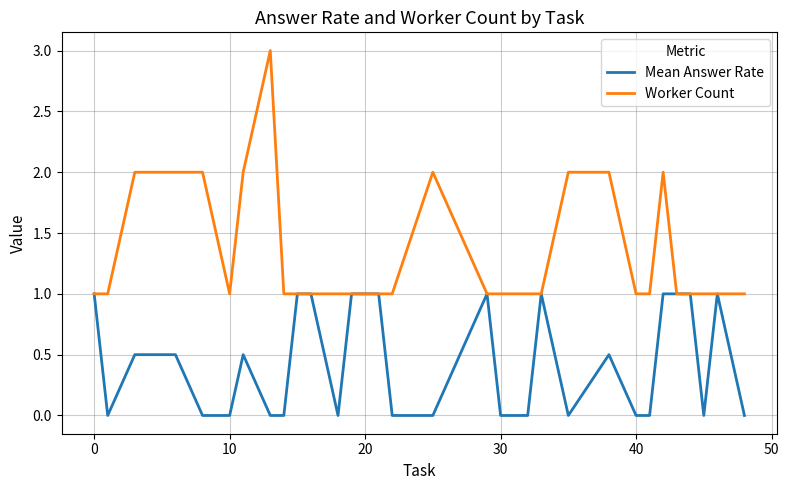

Reading right to left, list all the values displayed in this chart.

Mean Answer Rate: 0.0	1.0	0.0	1.0	1.0	1.0	0.0	0.0	0.5	0.0	1.0	0.0	0.0	1.0	0.0	0.0	1.0	1.0	0.0	1.0	1.0	0.0	0.0	0.5	0.0	0.0	0.5	0.5	0.0	1.0
Worker Count: 1.0	1.0	1.0	1.0	1.0	2.0	1.0	1.0	2.0	2.0	1.0	1.0	1.0	1.0	2.0	1.0	1.0	1.0	1.0	1.0	1.0	1.0	3.0	2.0	1.0	2.0	2.0	2.0	1.0	1.0